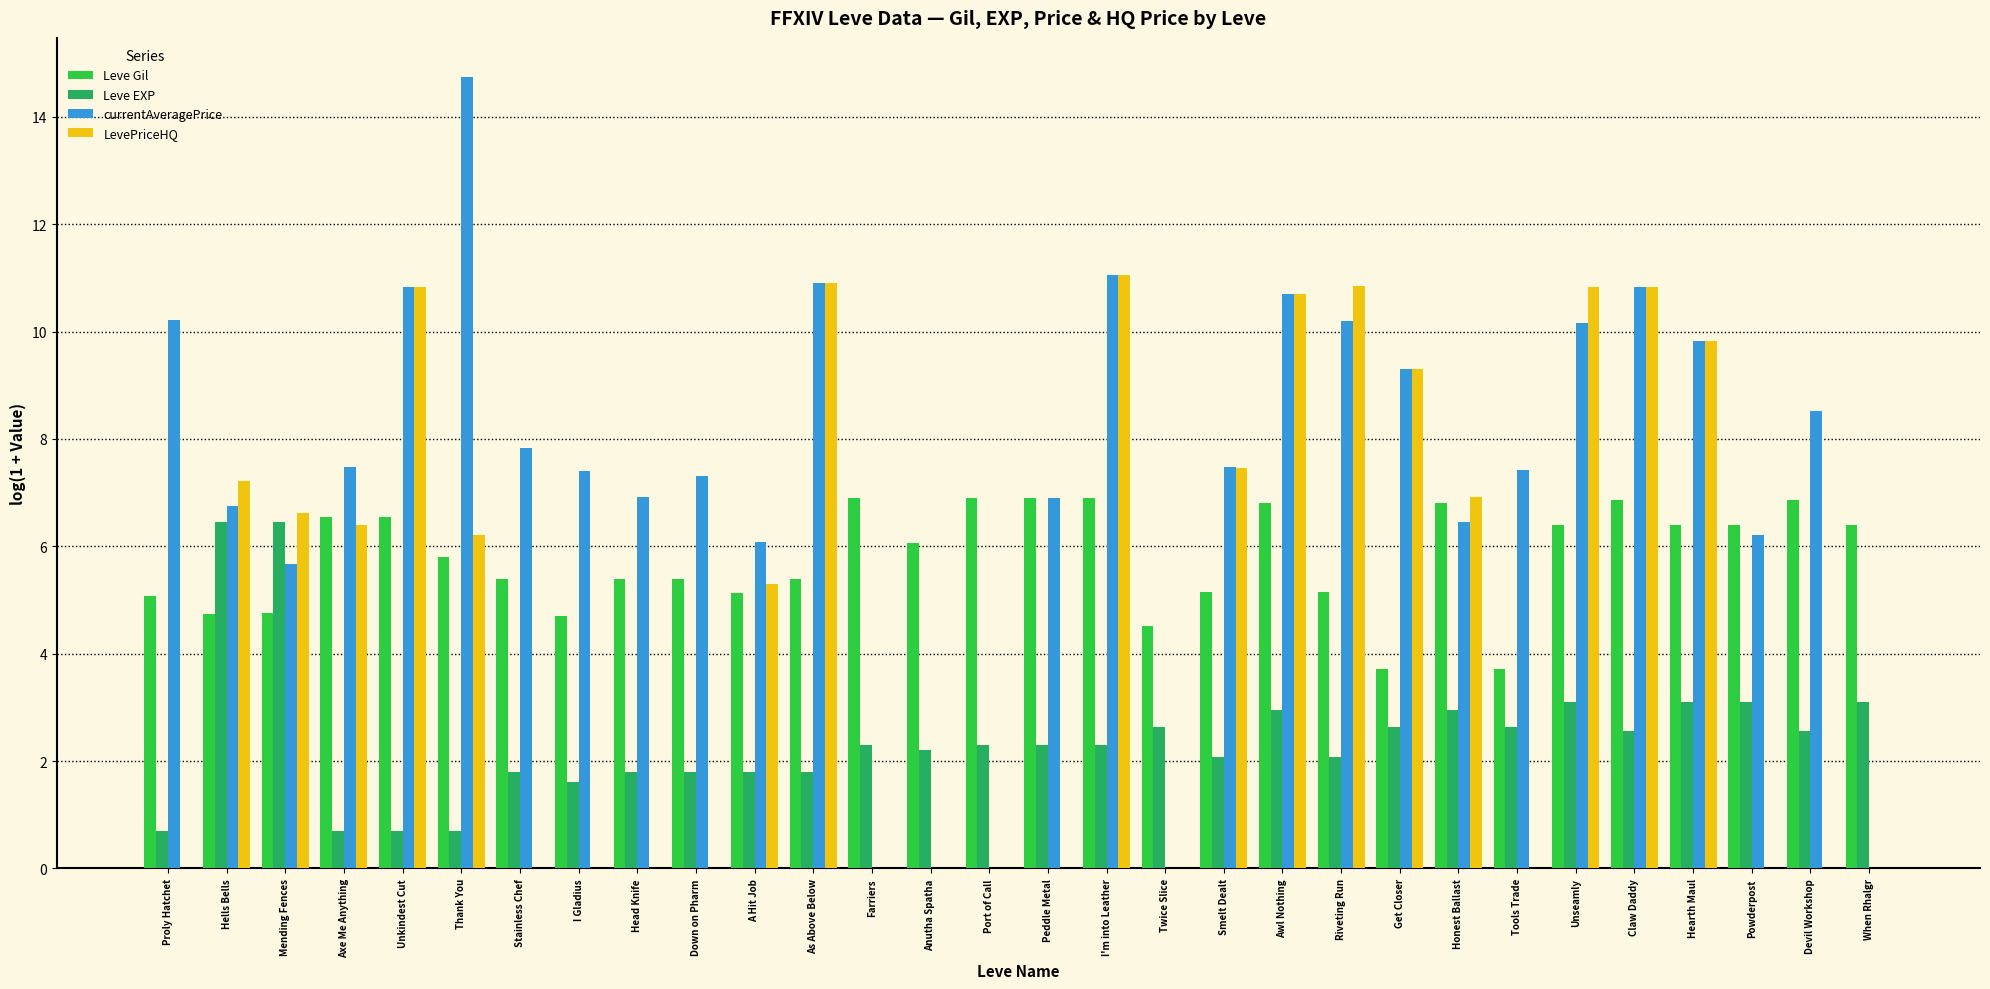

What is the sum of all Leve EXP values?

73.1